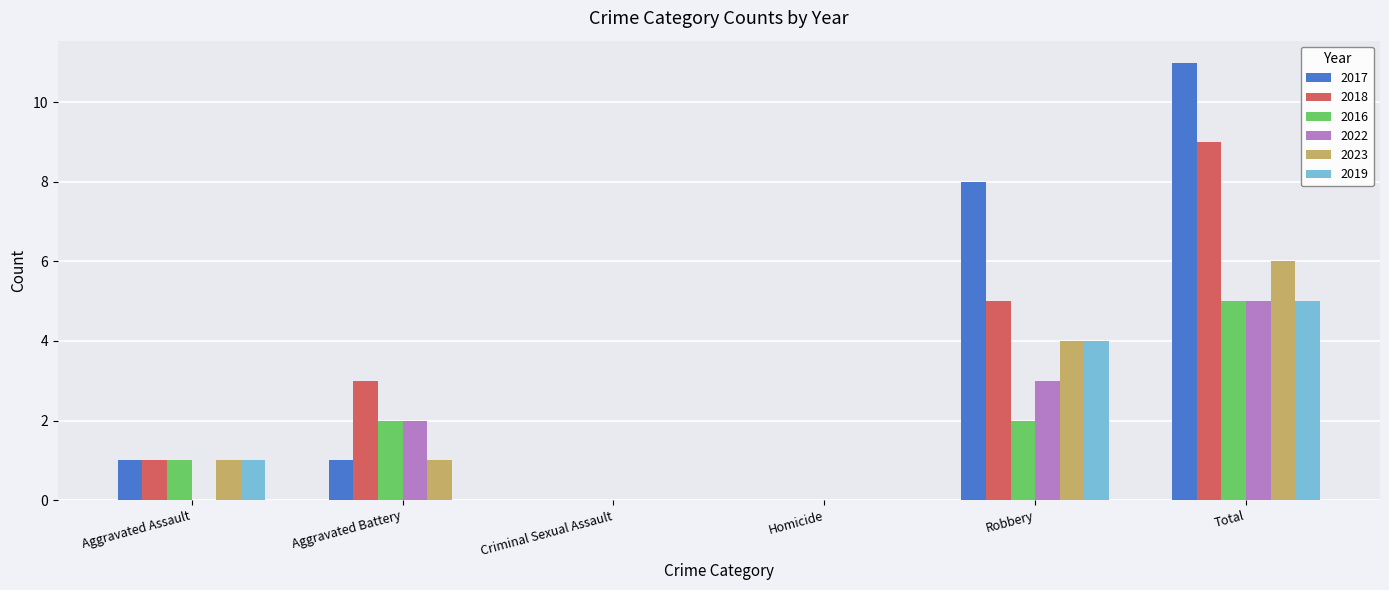

Reading right to left, extract all data points from this chart.

2017: Total=11	Robbery=8	Homicide=0	Criminal Sexual Assault=0	Aggravated Battery=1	Aggravated Assault=1
2018: Total=9	Robbery=5	Homicide=0	Criminal Sexual Assault=0	Aggravated Battery=3	Aggravated Assault=1
2016: Total=5	Robbery=2	Homicide=0	Criminal Sexual Assault=0	Aggravated Battery=2	Aggravated Assault=1
2022: Total=5	Robbery=3	Homicide=0	Criminal Sexual Assault=0	Aggravated Battery=2	Aggravated Assault=0
2023: Total=6	Robbery=4	Homicide=0	Criminal Sexual Assault=0	Aggravated Battery=1	Aggravated Assault=1
2019: Total=5	Robbery=4	Homicide=0	Criminal Sexual Assault=0	Aggravated Battery=0	Aggravated Assault=1